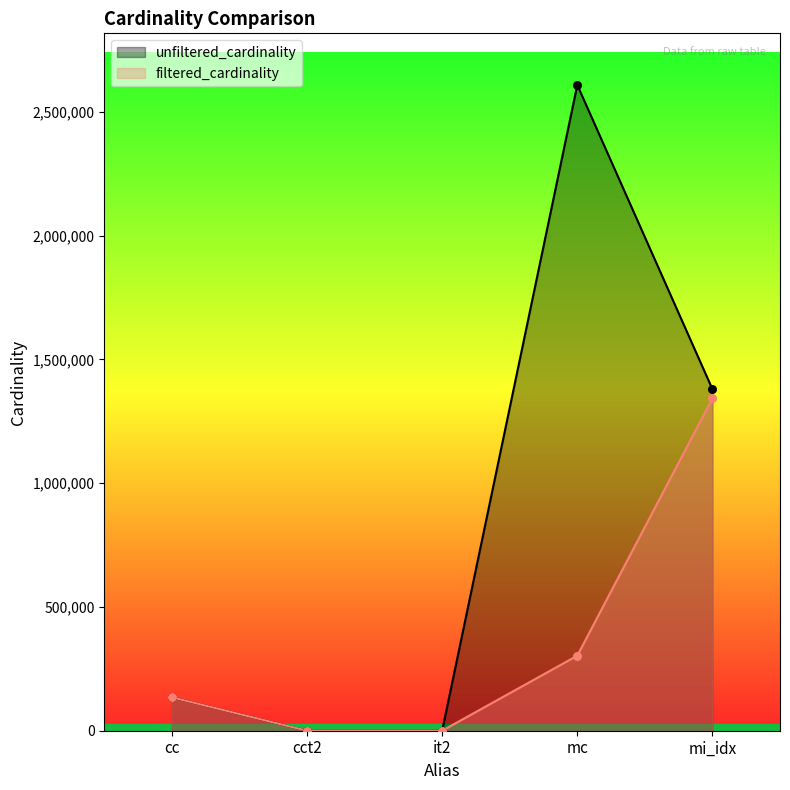

Which series has the largest Y range (max minus min)?

unfiltered_cardinality